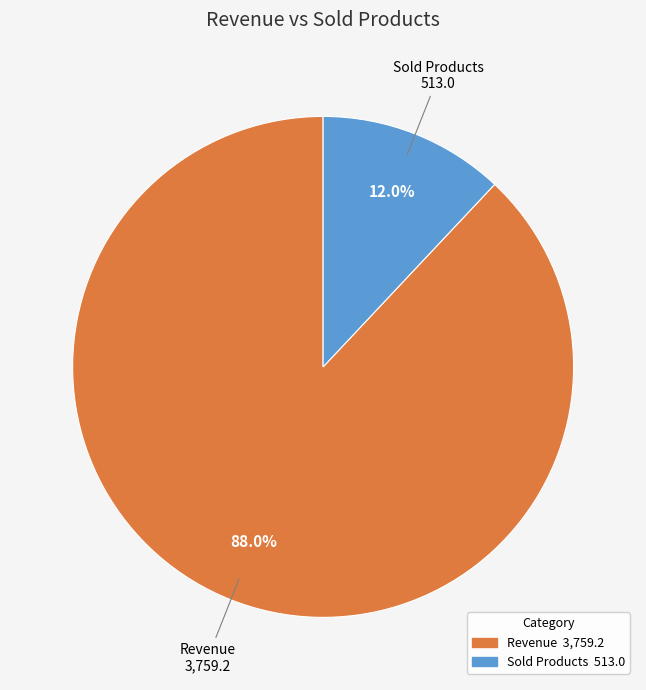

What is the largest slice in the pie chart?

Revenue